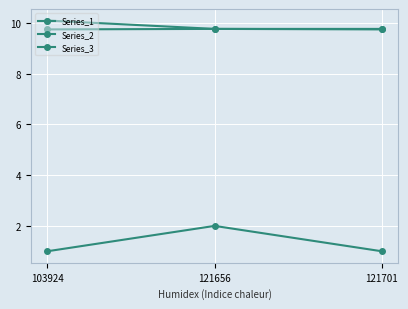

How many lines are shown in the chart?

3